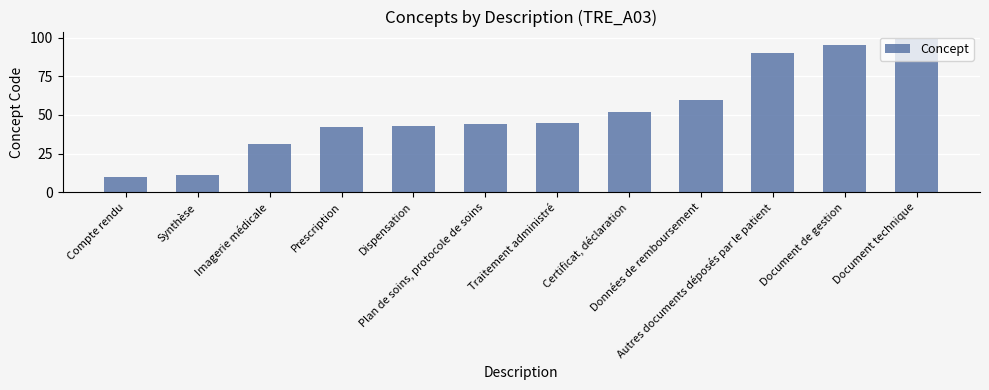

Count the number of categories in the chart.

12